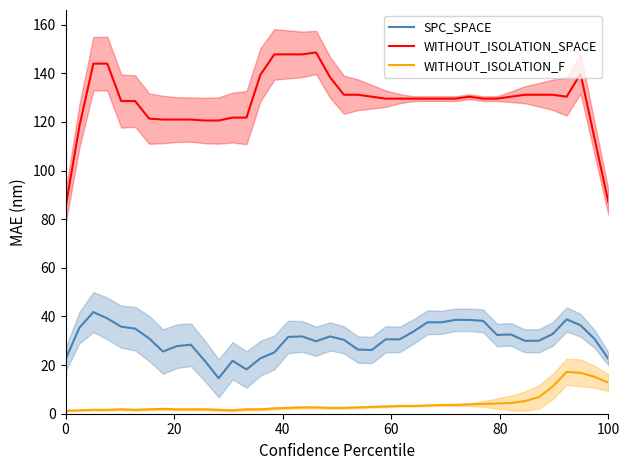

True or false: WITHOUT_ISOLATION_F and WITHOUT_ISOLATION_SPACE intersect in this chart.

False